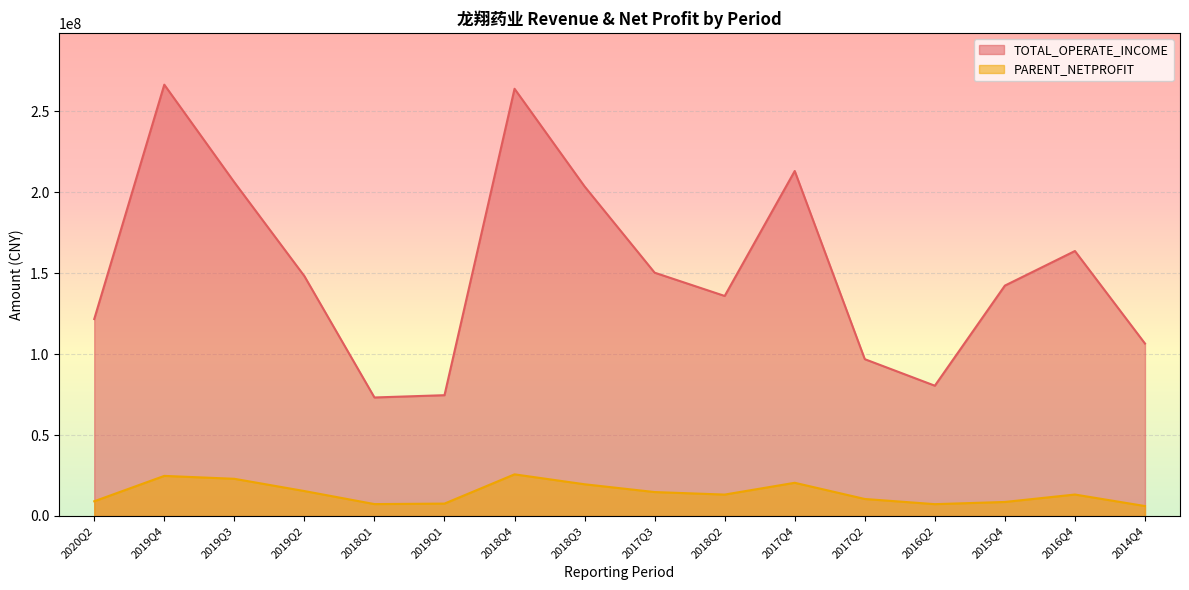

Rank the series by their average value, from highest to lowest.

TOTAL_OPERATE_INCOME, PARENT_NETPROFIT